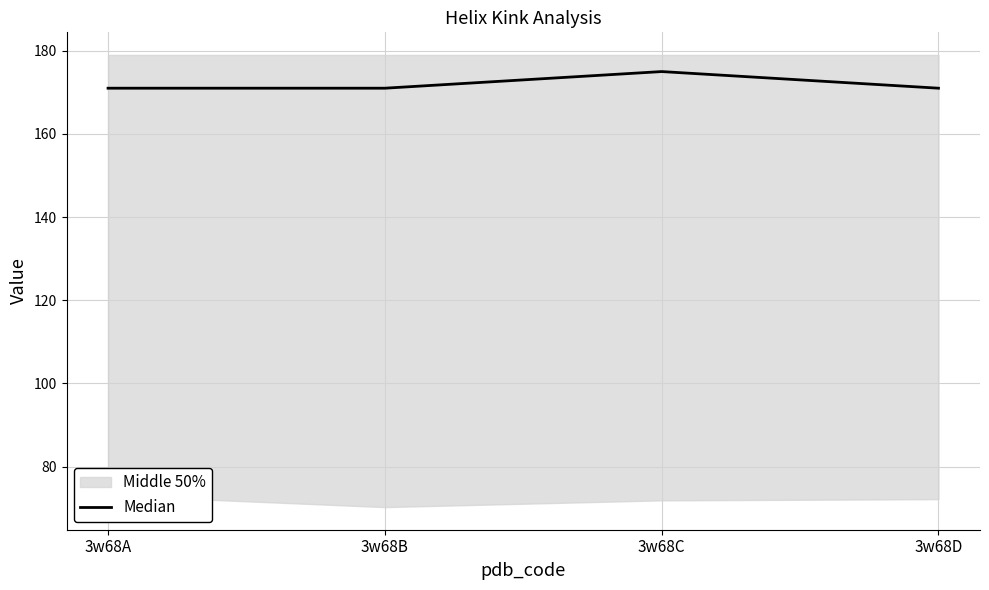

Is it true that the value at 3w68D is 171?

True